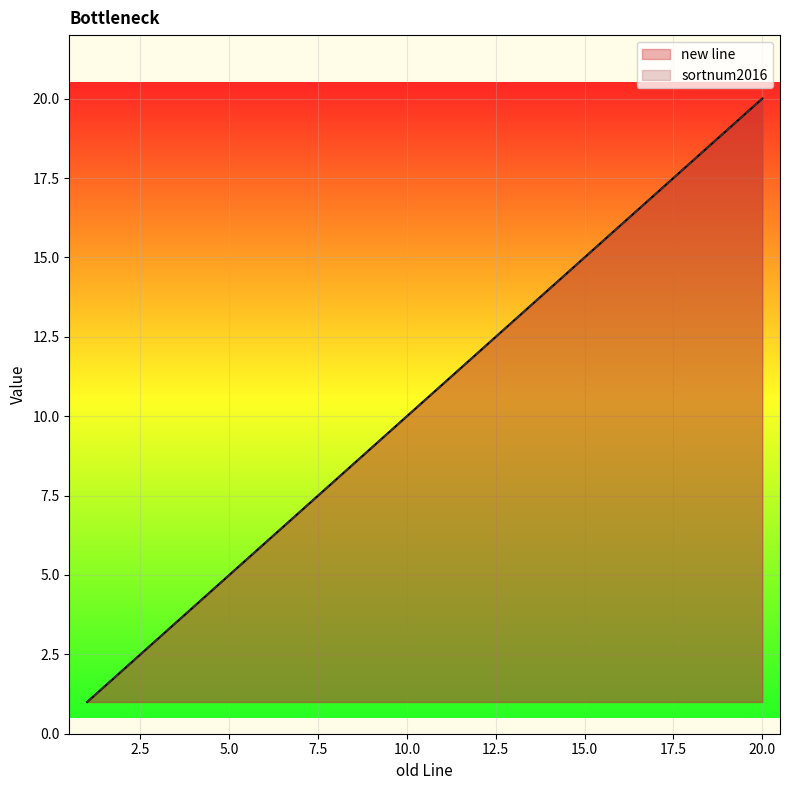

At which label does sortnum2016 reach its minimum?

1